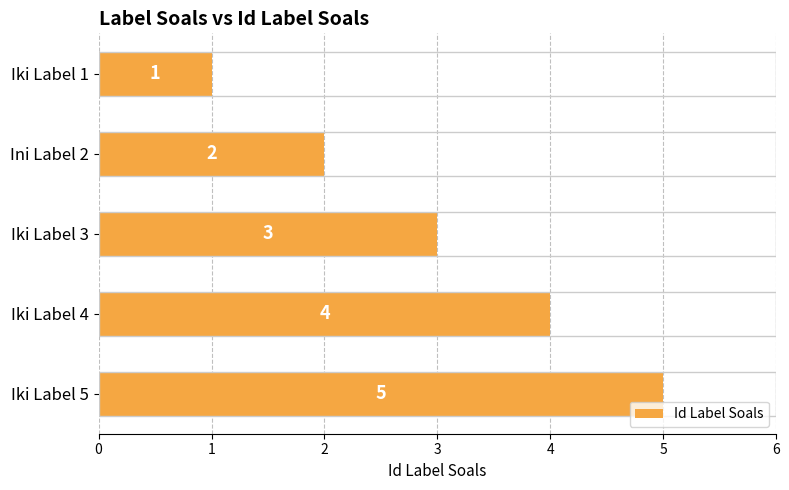

Which has a higher value, Ini Label 2 or Iki Label 1?

Ini Label 2